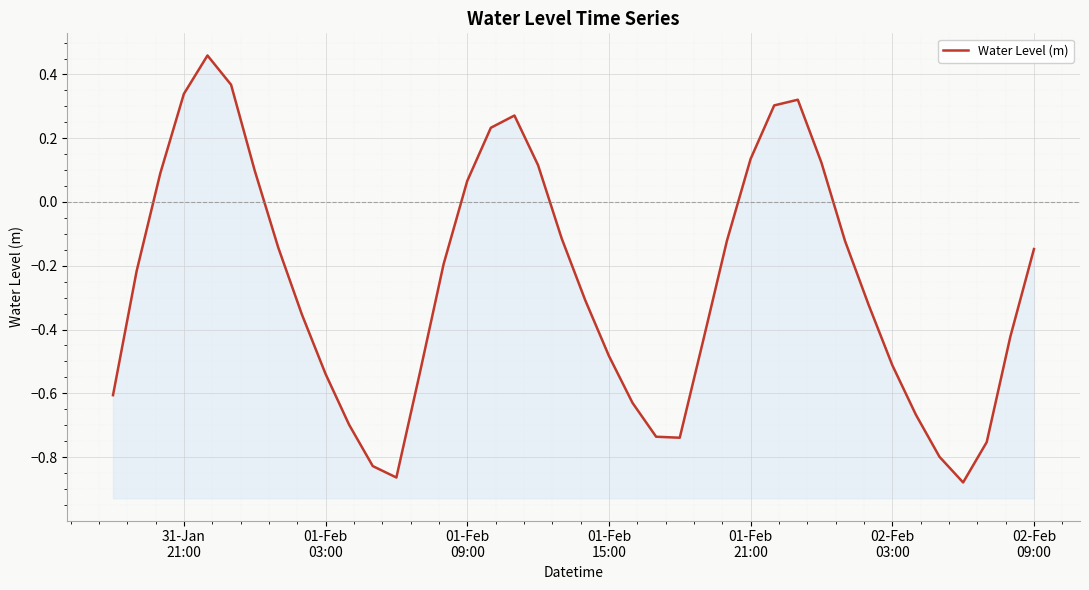

What is the value of the 32nd point from the left?

-0.1